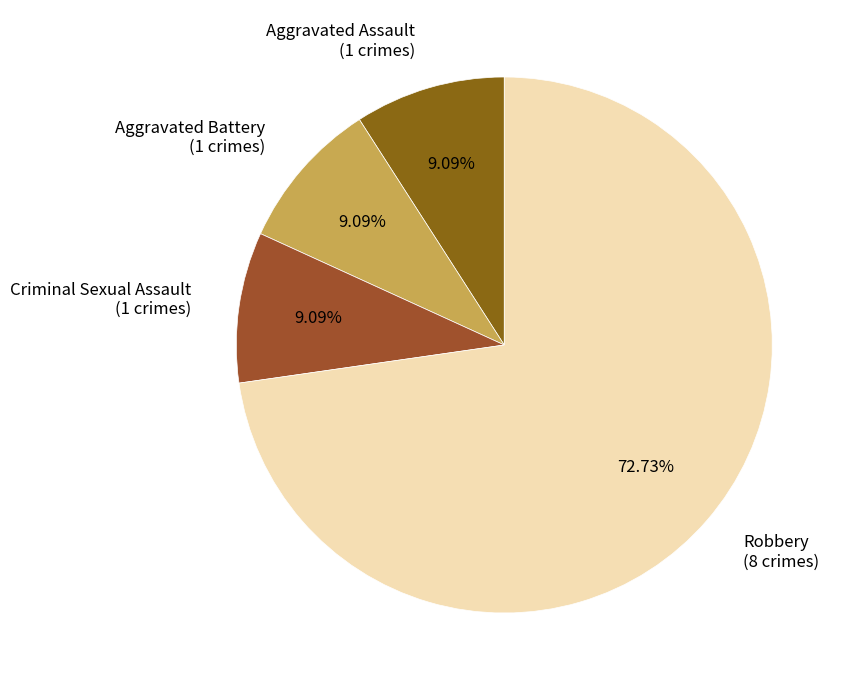

To the nearest percent, what portion does Robbery represent?

73%